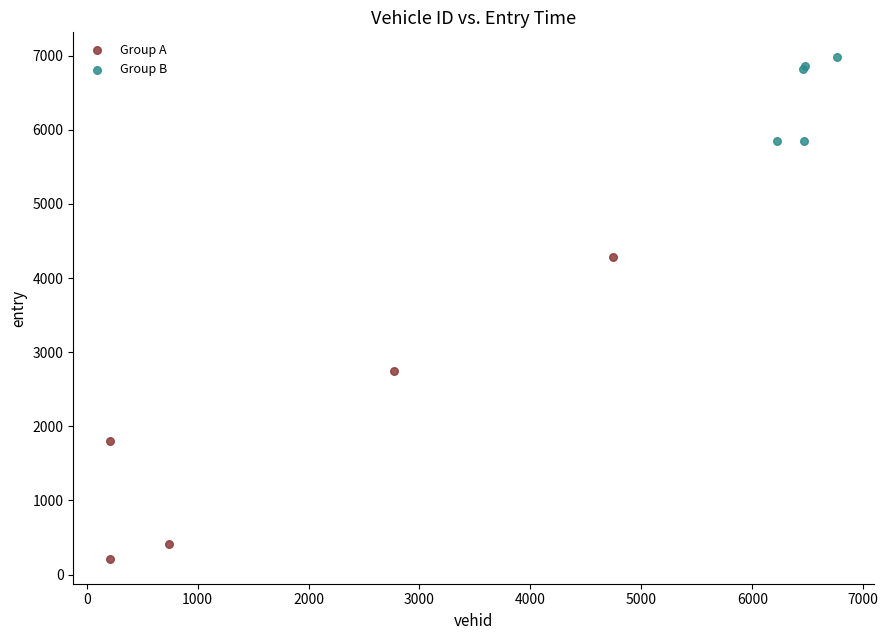

Which series reaches the maximum Y coordinate?

Group B